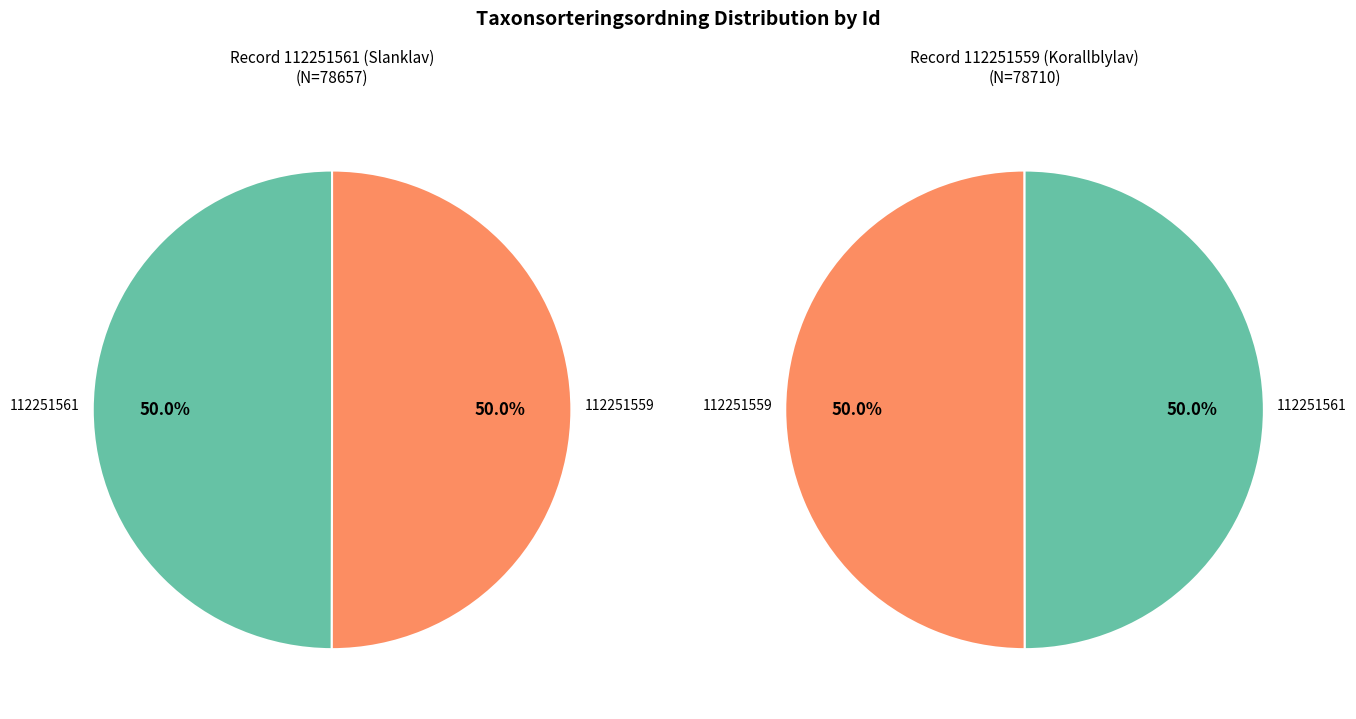

Which has a higher value, 112251559 or 112251561?

112251559